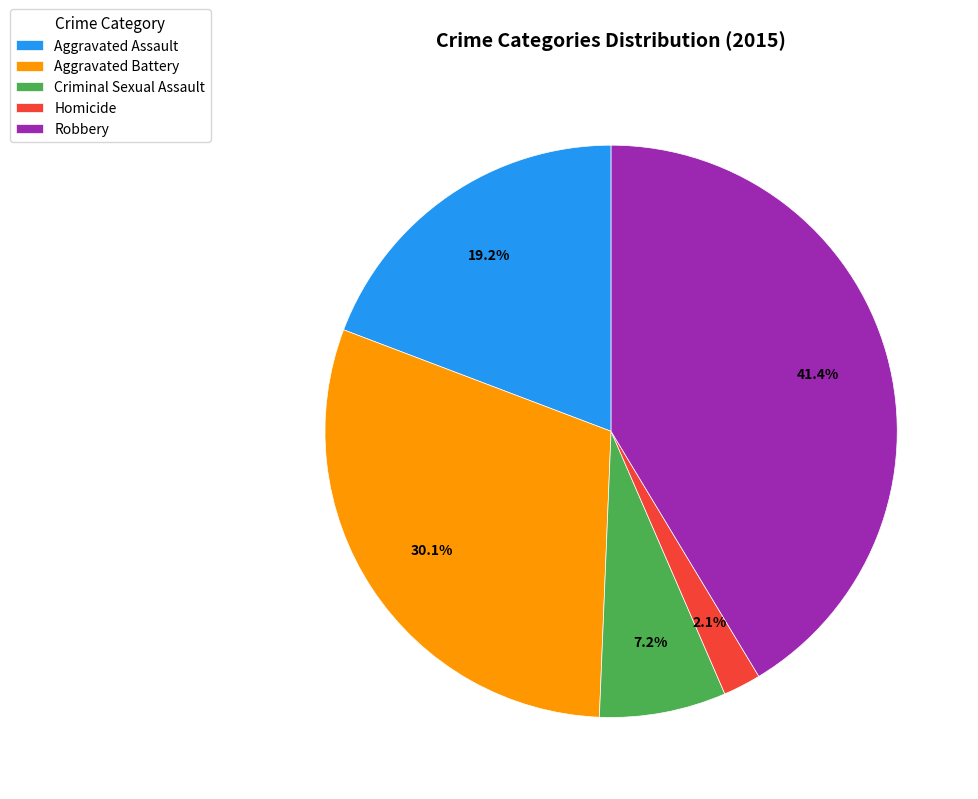

Which slice is the smallest?

Homicide